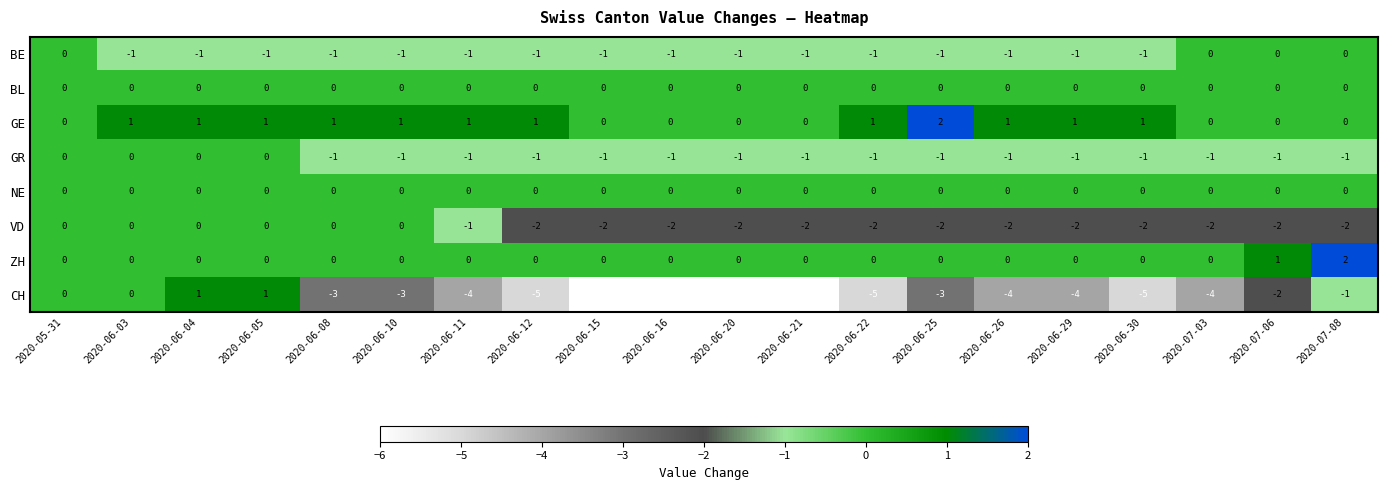

What is the total value across all series at 2020-06-08?

-4